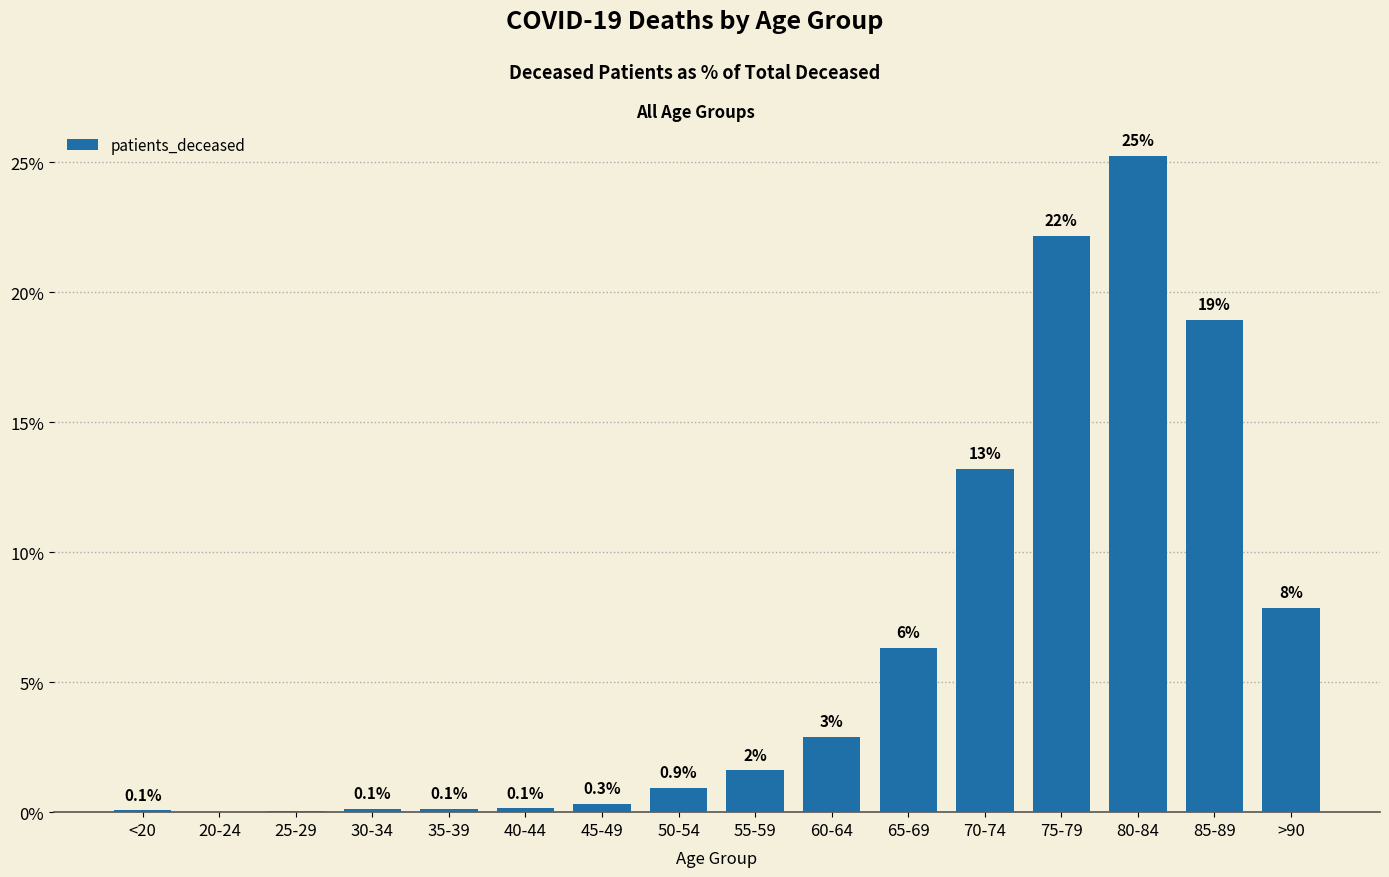

What is the sum of all values?

100.0